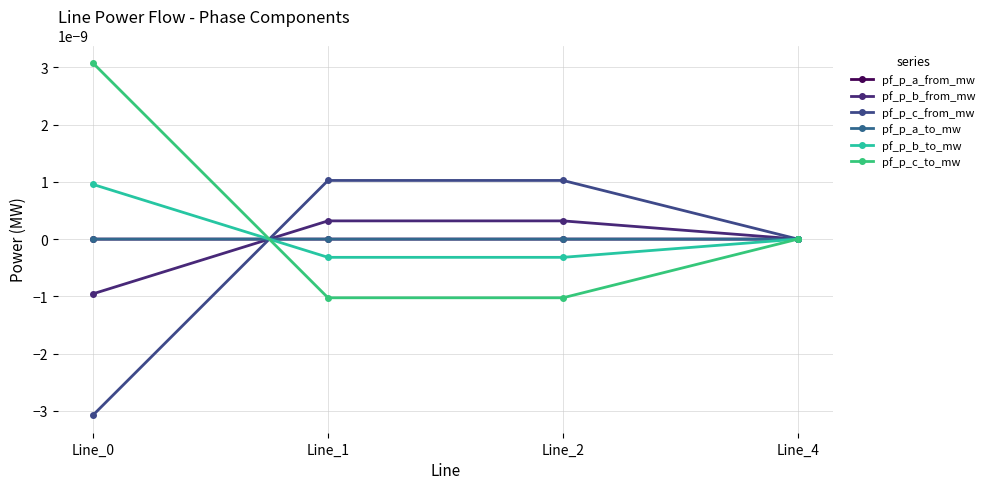

How many data points in pf_p_c_to_mw are above 0?

2